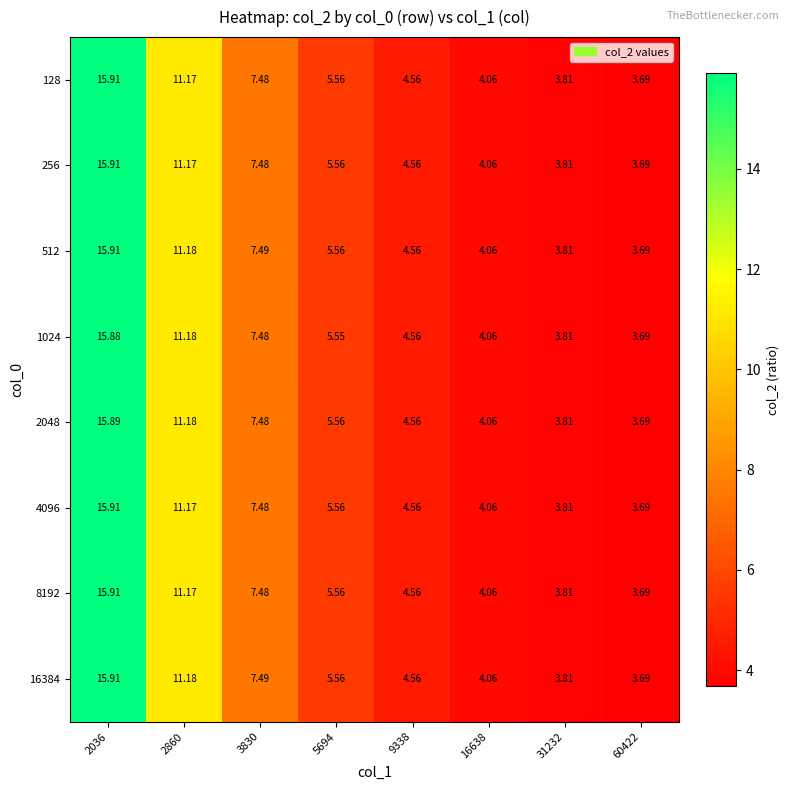

Is the value of 256 at 2036 greater than the value of 8192 at 31232?

Yes